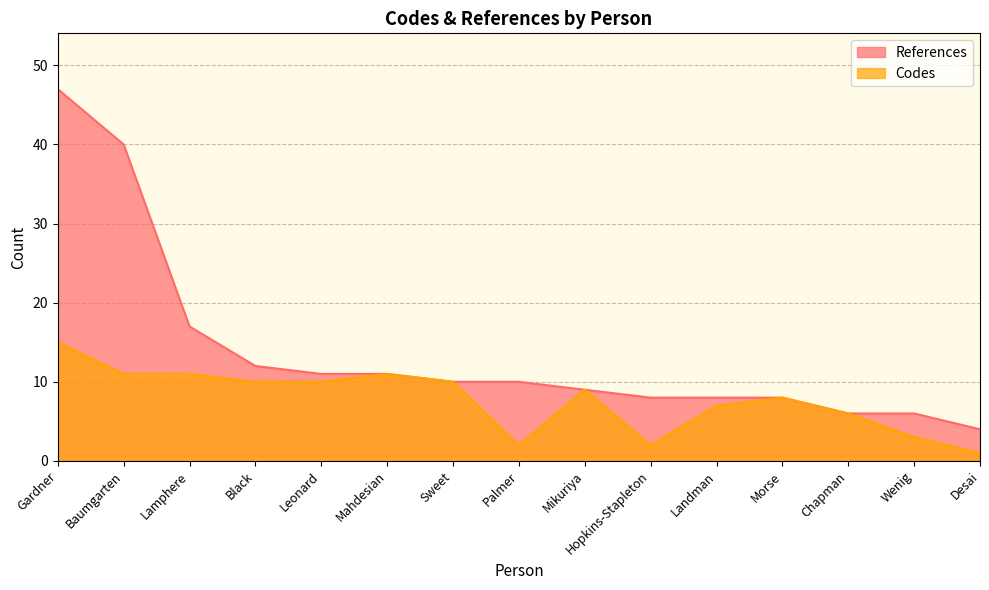

Reading left to right, what are all the values shown in this chart?

References: 47	40	17	12	11	11	10	10	9	8	8	8	6	6	4
Codes: 15	11	11	10	10	11	10	2	9	2	7	8	6	3	1